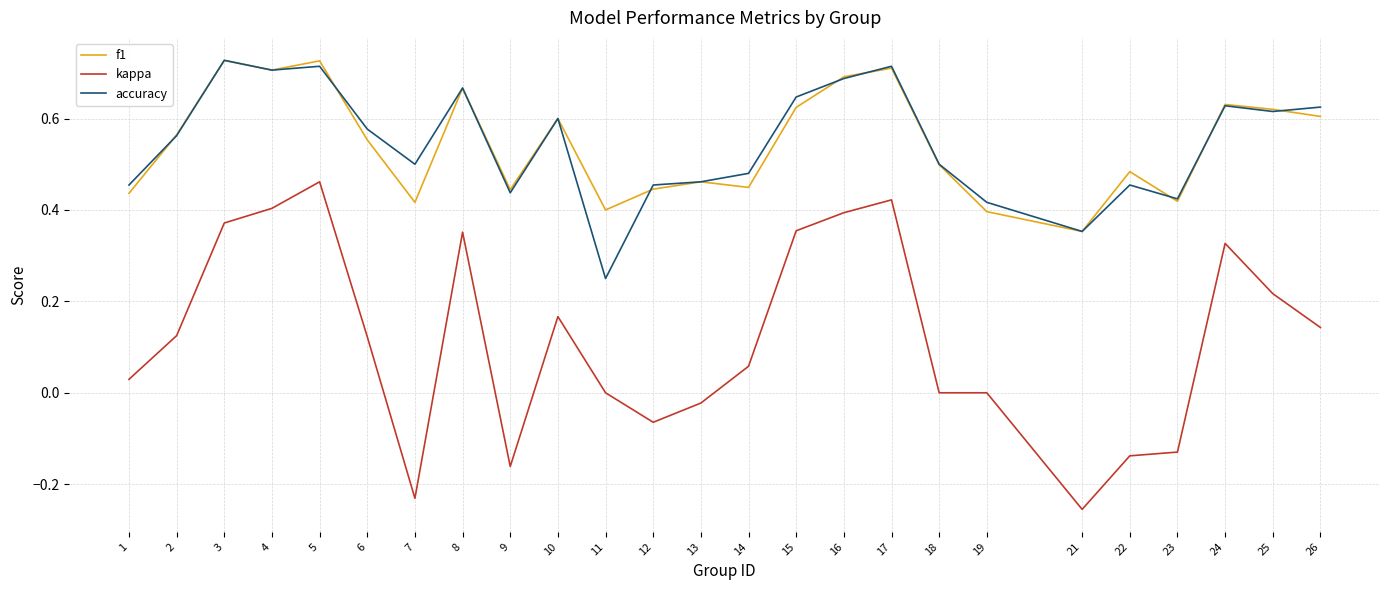

At which label is f1 closest to 0?

21